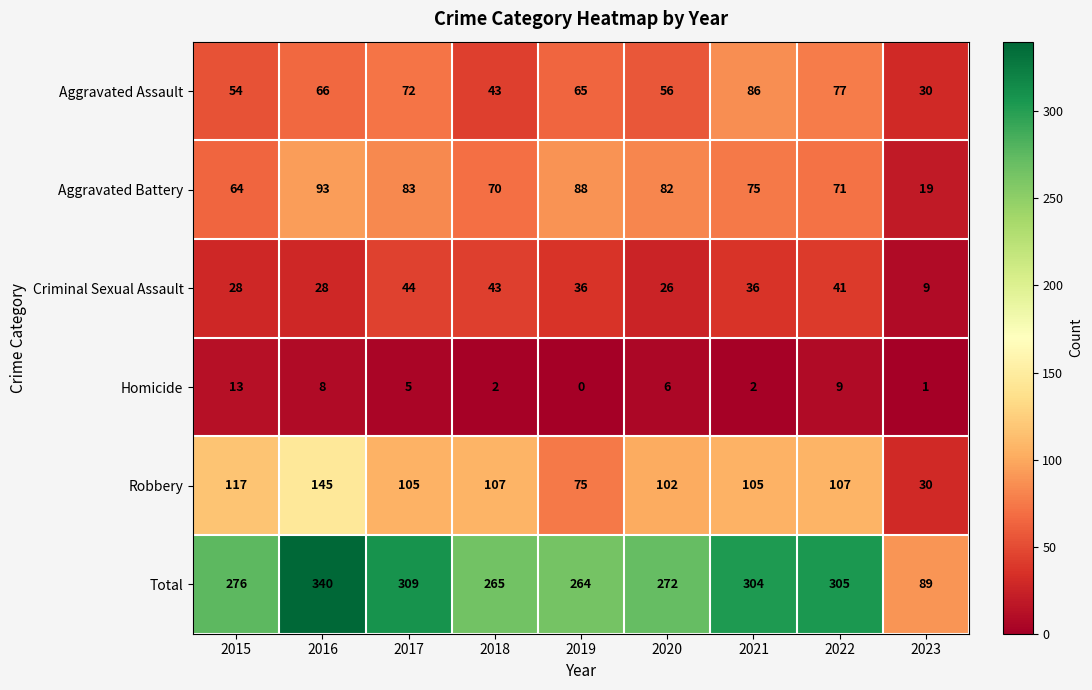

How many distinct data groups are displayed?

6